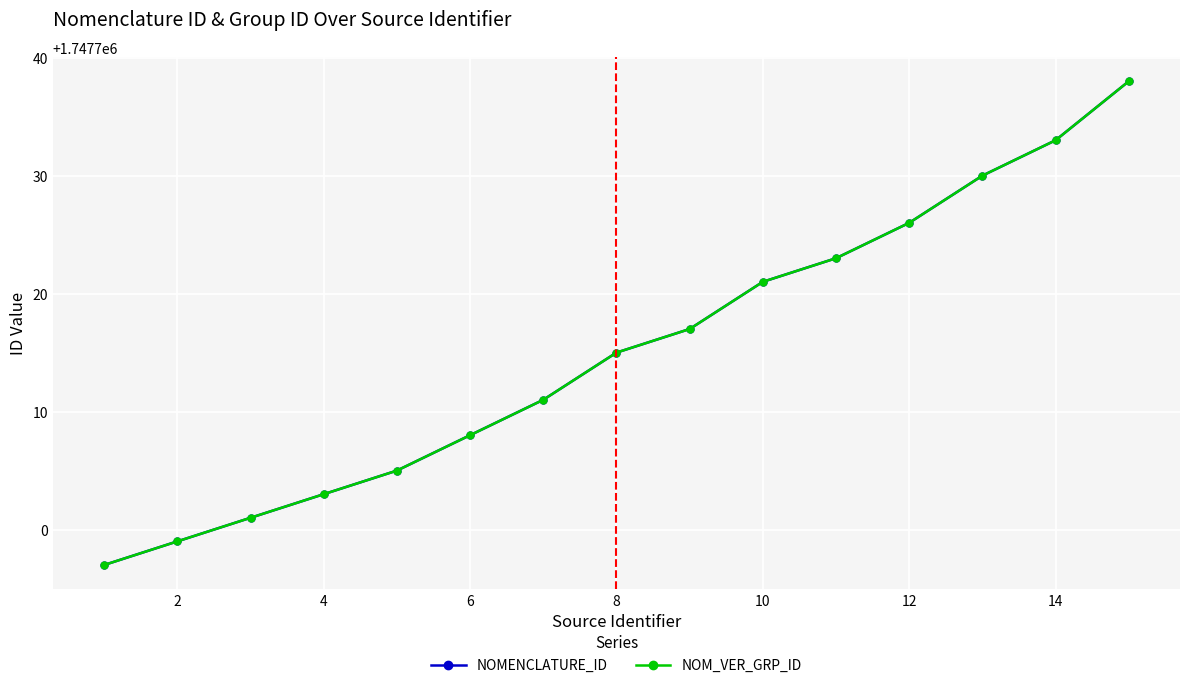

Does the chart have visible grid lines?

Yes